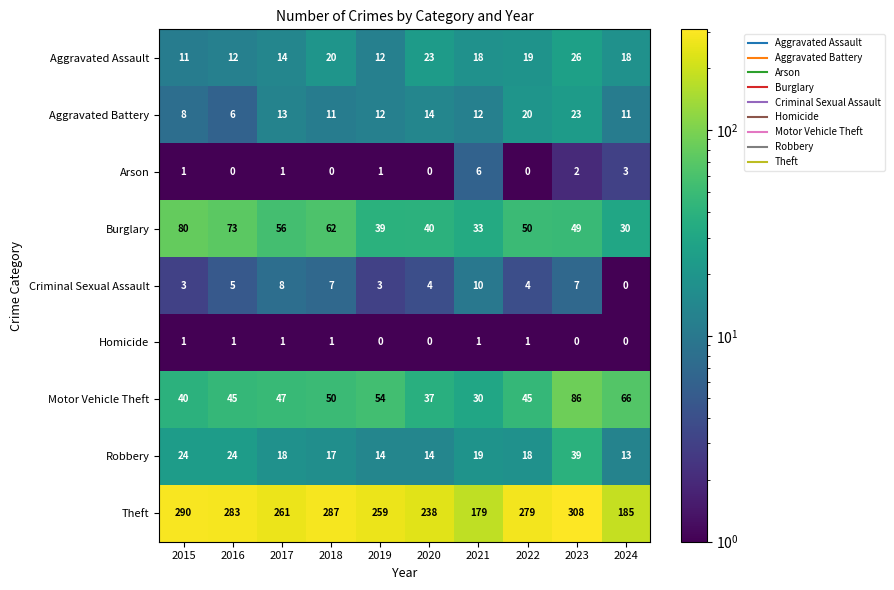

Which series has the widest spread of values?

Theft